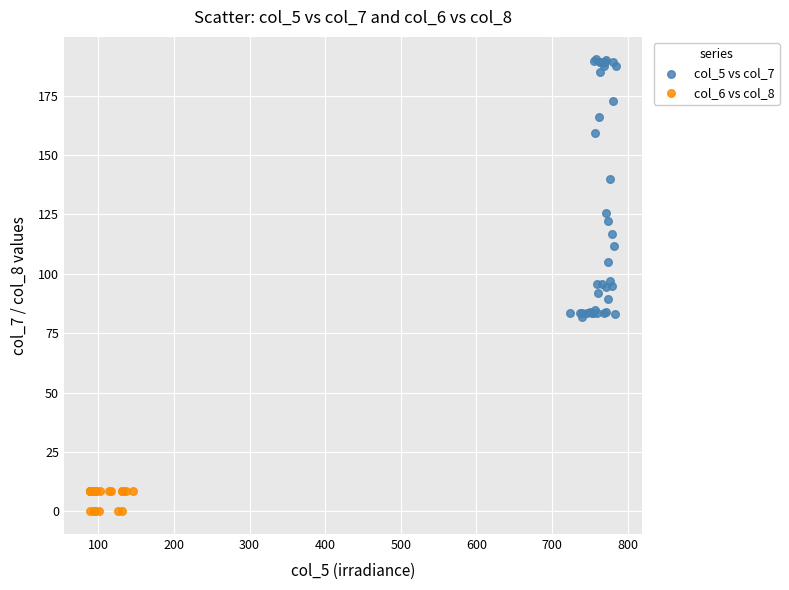

Which series contains the lowest Y value?

col_6 vs col_8